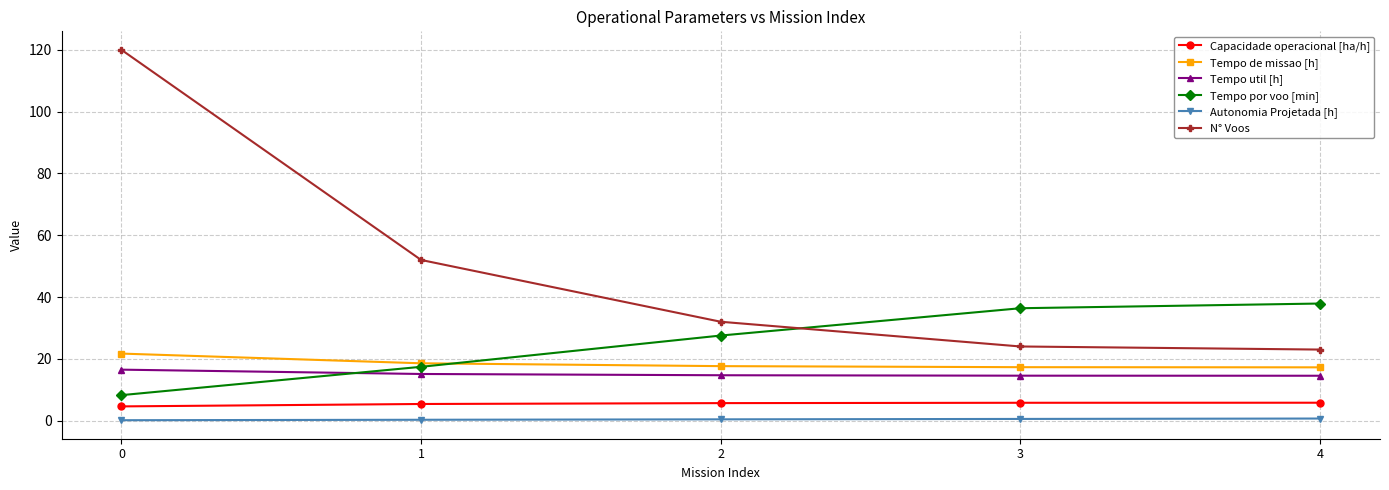

Rank the series by their maximum value, from highest to lowest.

N° Voos, Tempo por voo [min], Tempo de missao [h], Tempo util [h], Capacidade operacional [ha/h], Autonomia Projetada [h]